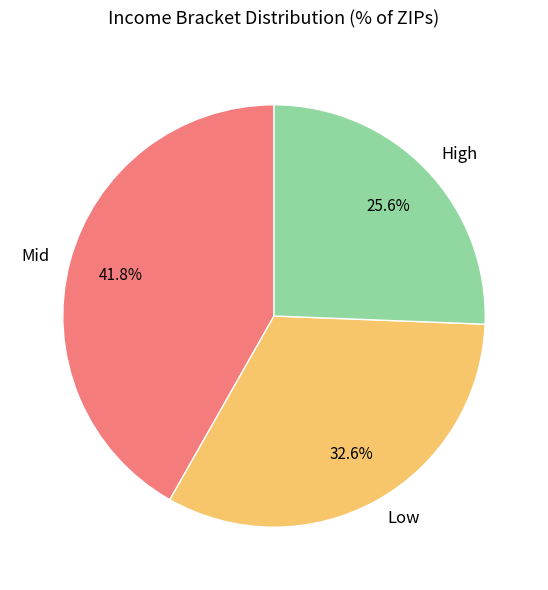

Between Mid and High, which is larger?

Mid